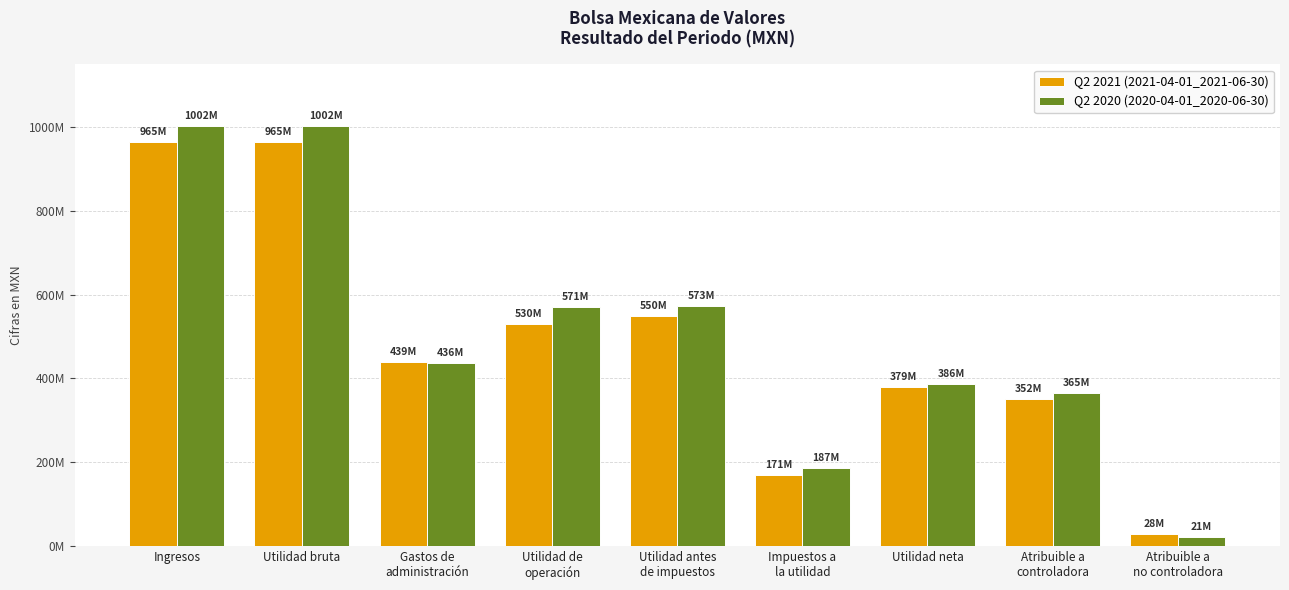

Is it true that Q2 2021 (2021-04-01_2021-06-30) equals 170542000 at Impuestos a
la utilidad?

True